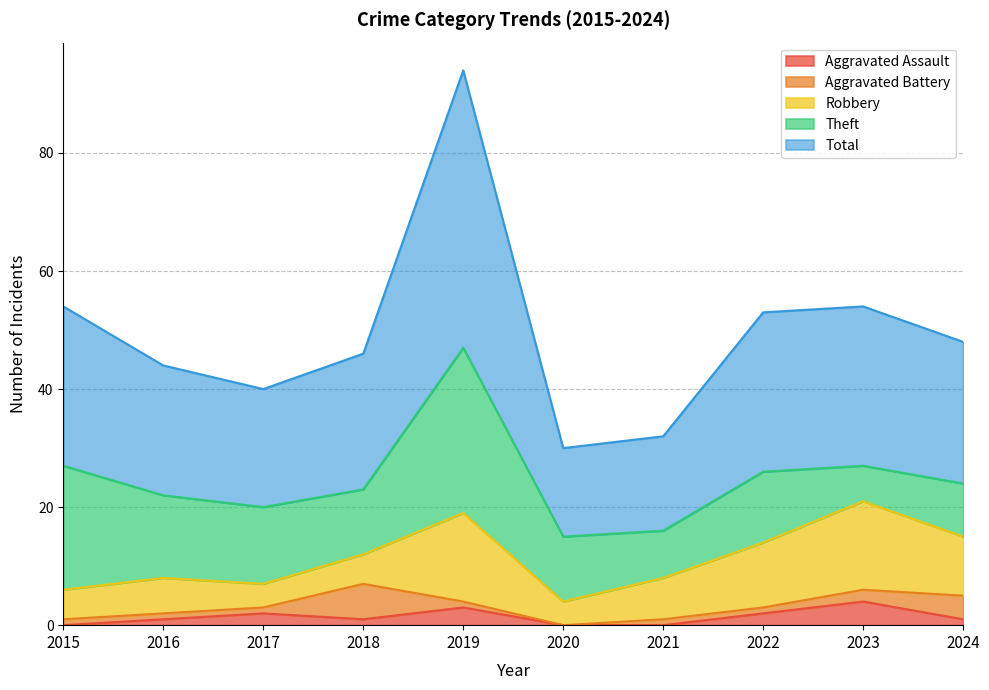

At which category is the sum across all series the highest?

2019